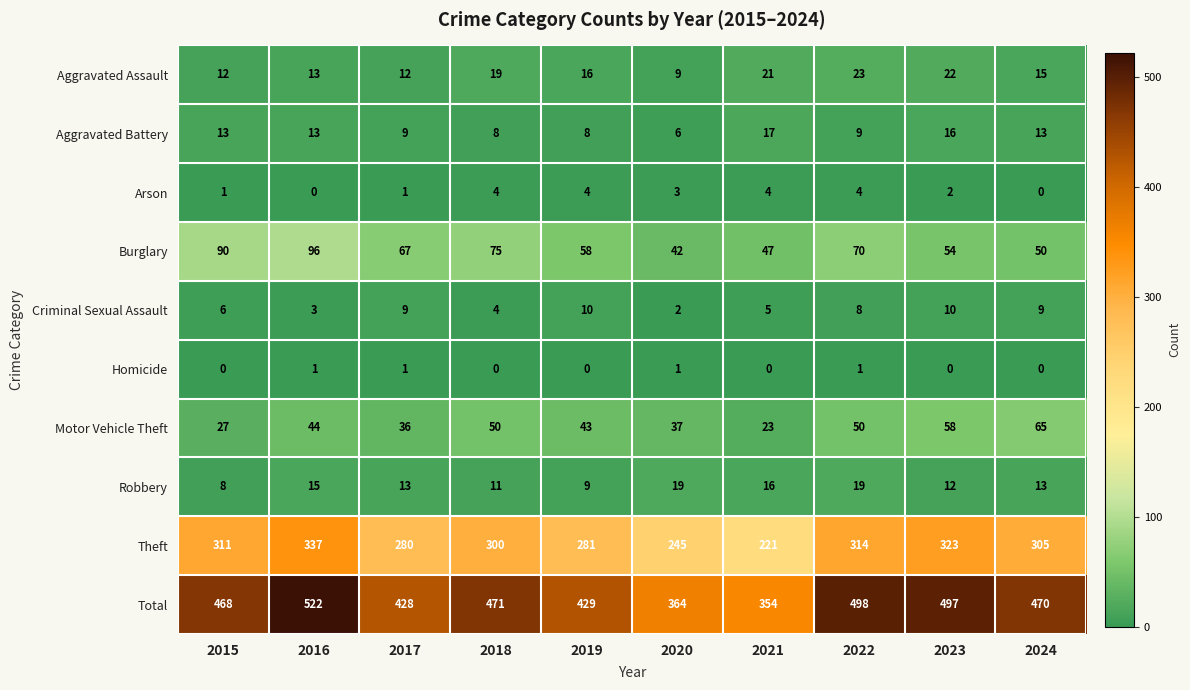

Where is Aggravated Assault nearest to the value 16?

2019